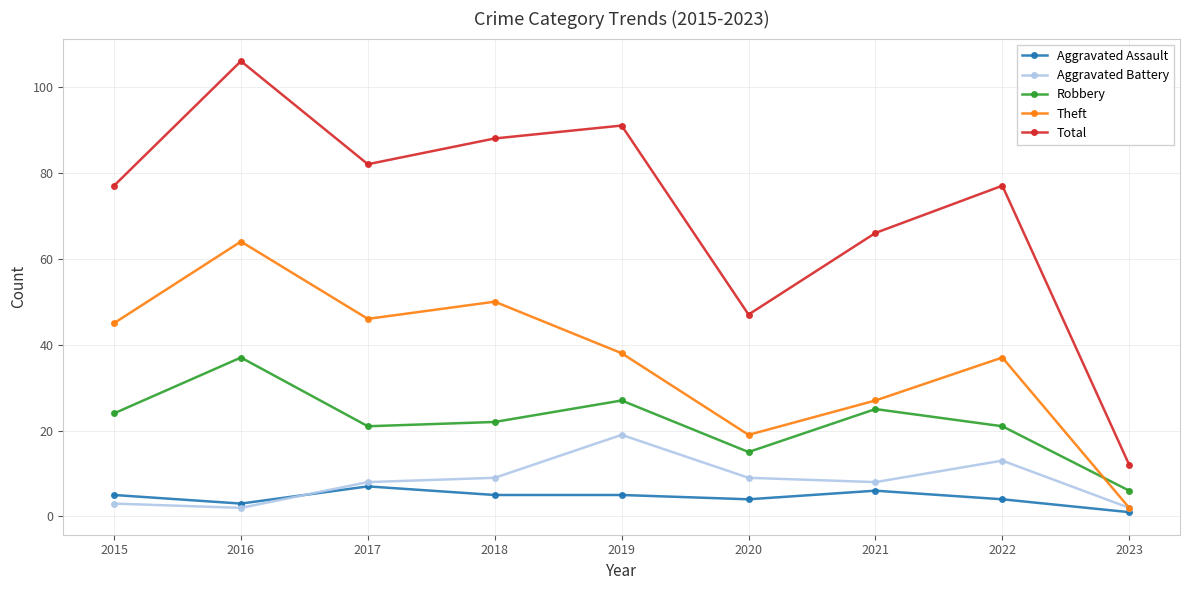

True or false: Total has a value of 37 at 2021.

False